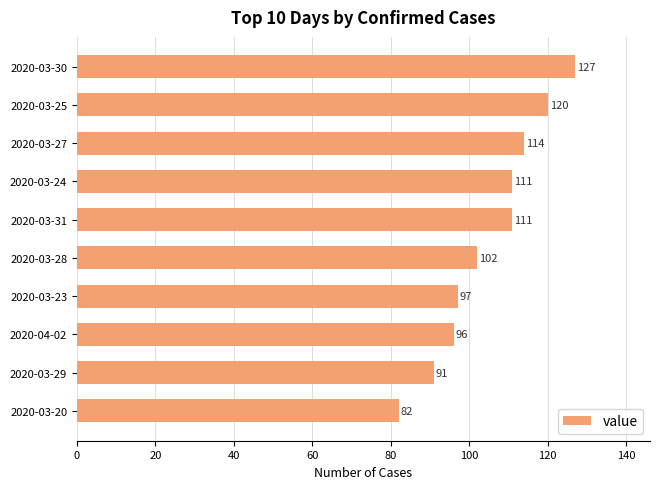

How many distinct data groups are displayed?

1